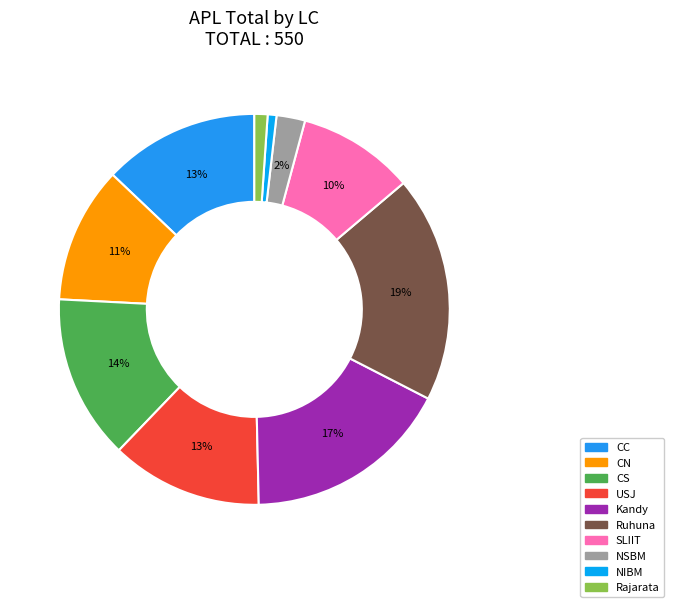

How many slices are in this pie chart?

10